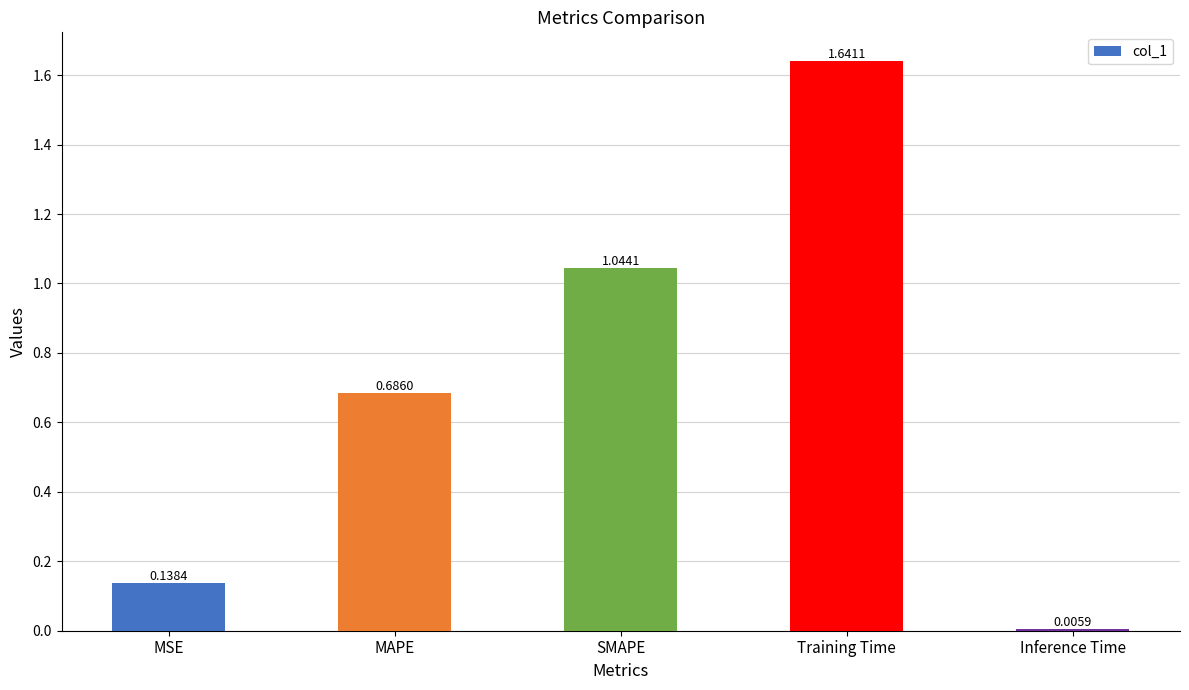

The value at Training Time is 3.0. True or false?

False